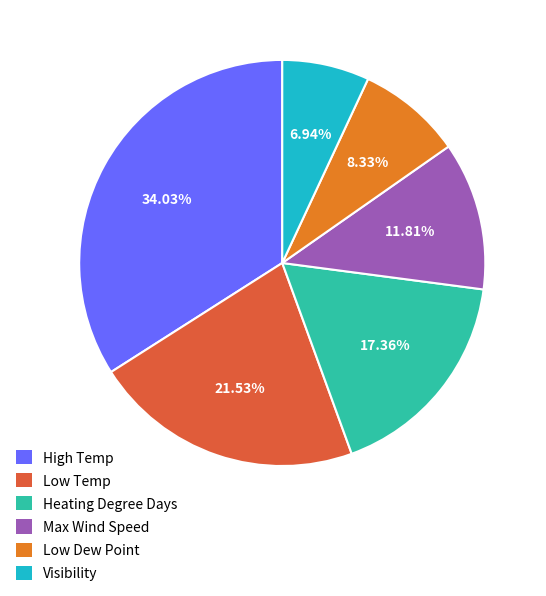

What is the largest slice in the pie chart?

High Temp